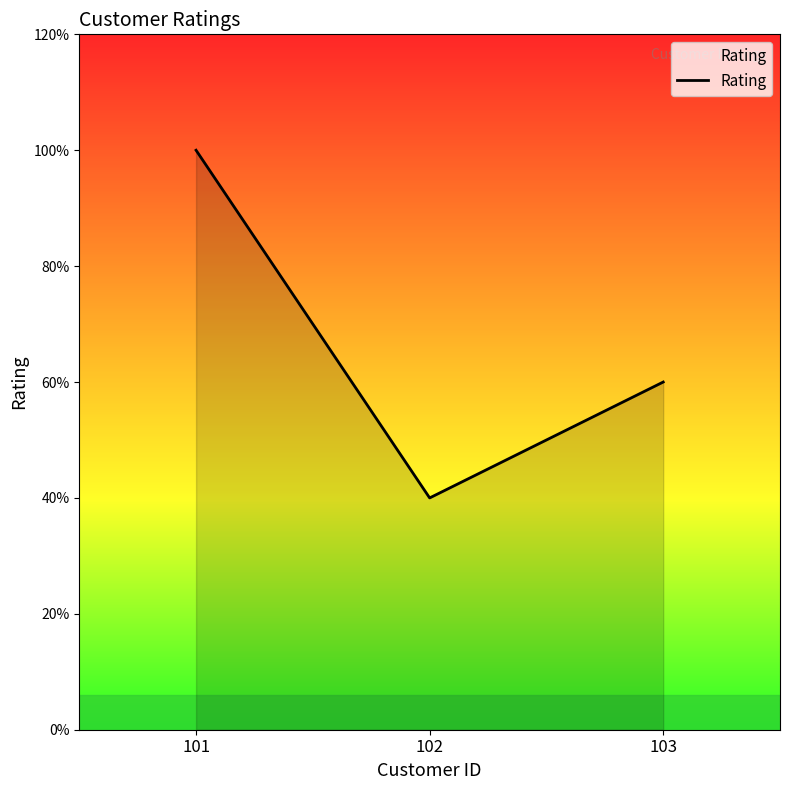

Does the chart have visible grid lines?

No